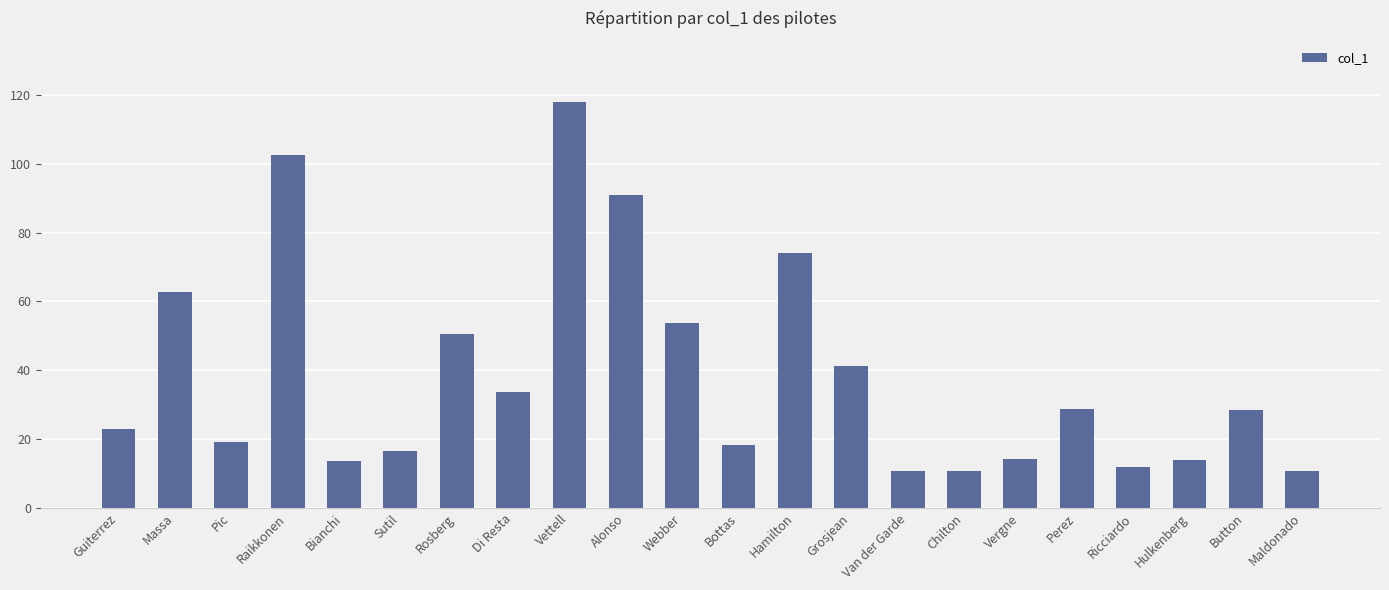

Which category has the highest value across all series?

Vettell